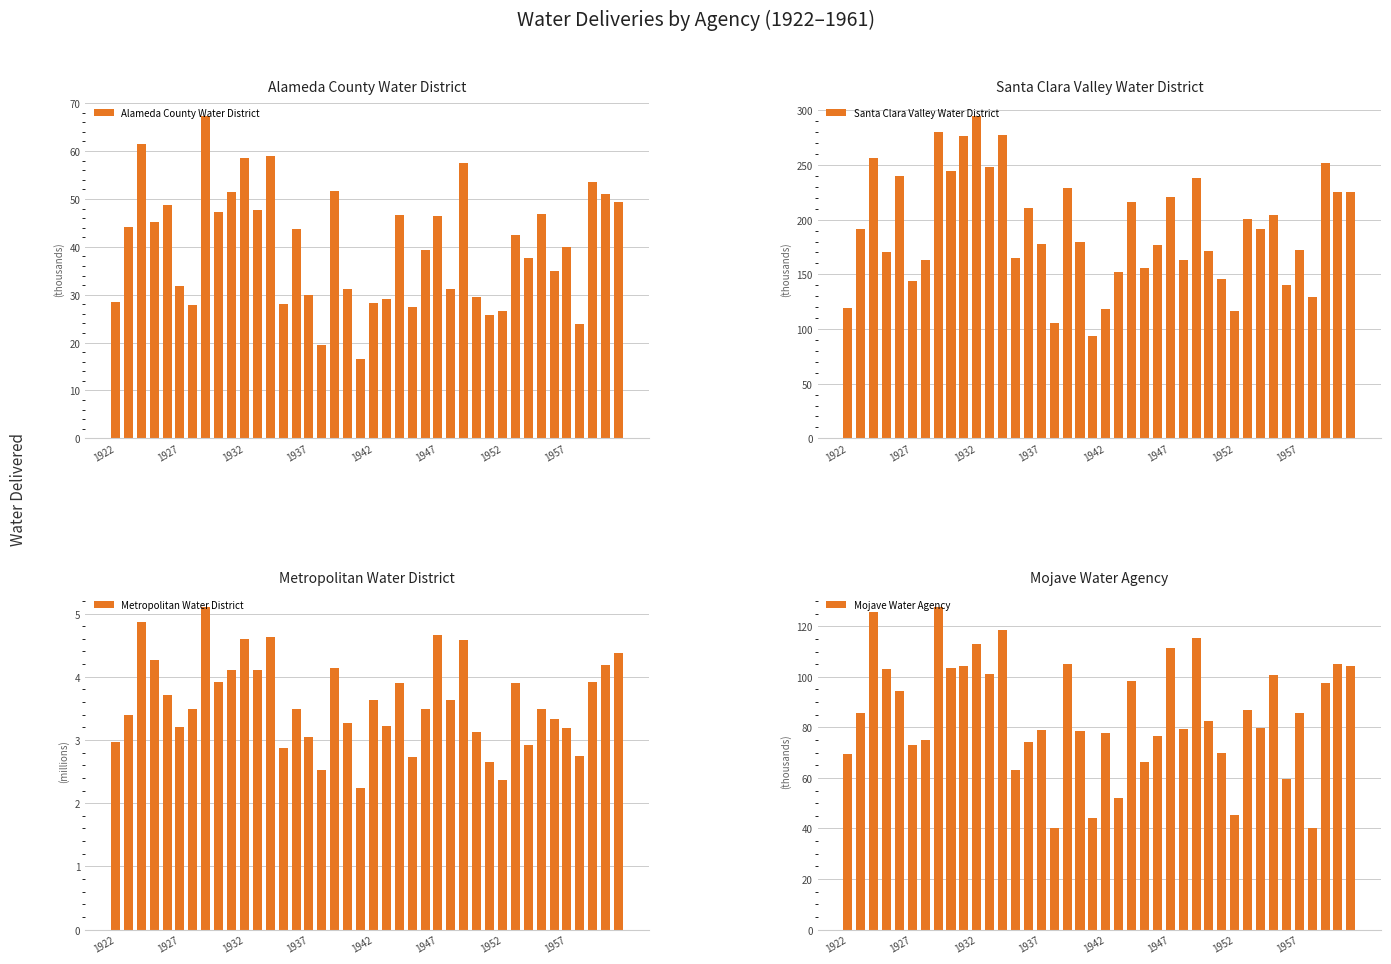

What is the difference between the highest and lowest values at 24?

173.6